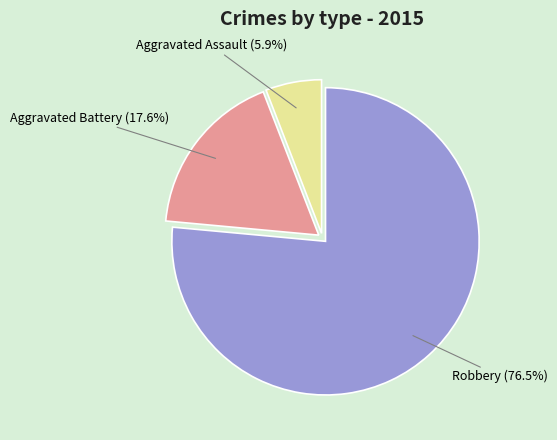

To the nearest percent, what is the average slice percentage?

33%